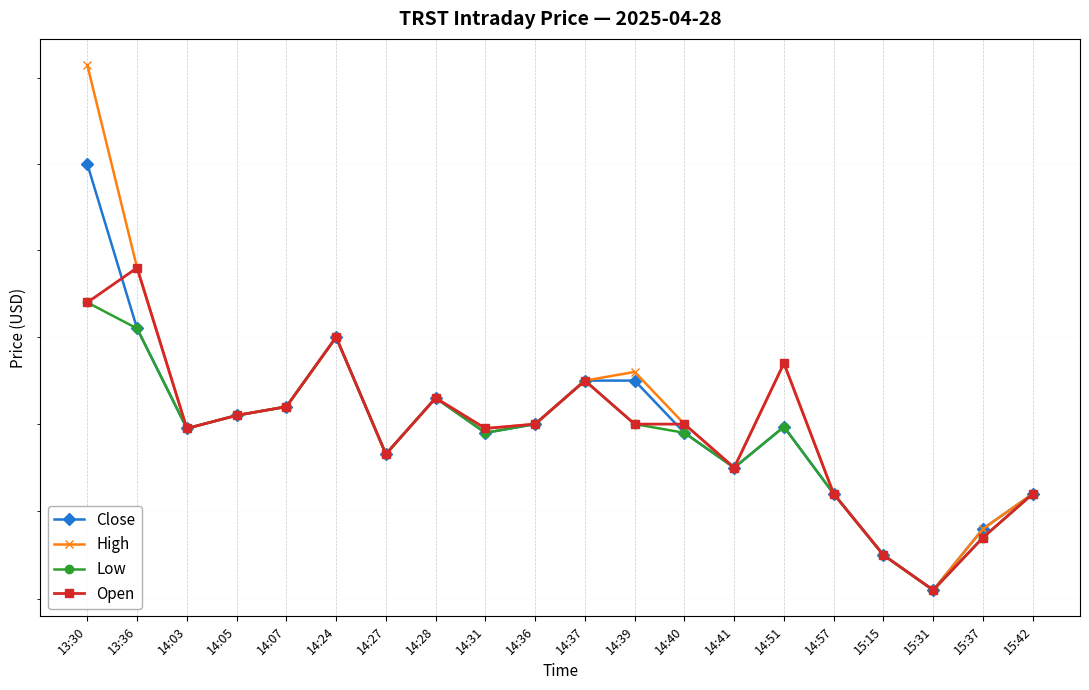

What are all the series names shown in the legend?

Close, High, Low, Open